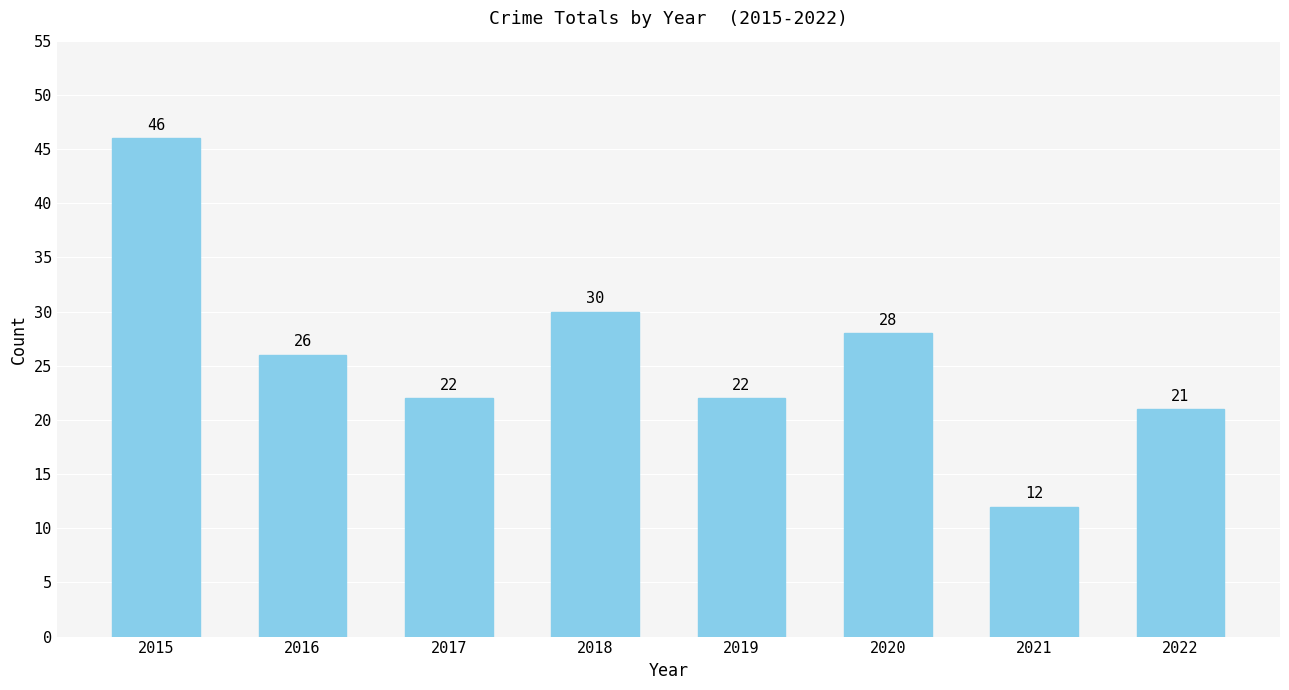

Between 2016 and 2019, which is larger?

2016